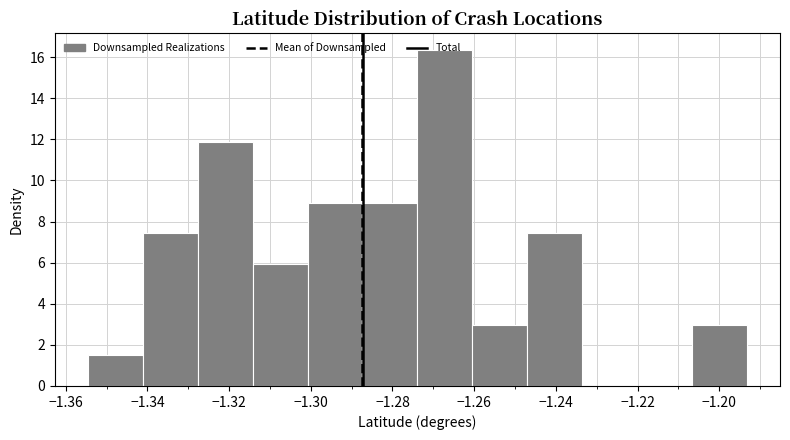

How tall is the bar that spans -1.314 to -1.300 on the x-axis? Neither the bar edges nor the heights are printed on the chart, so give them approximately, as read against the axes.

6.0